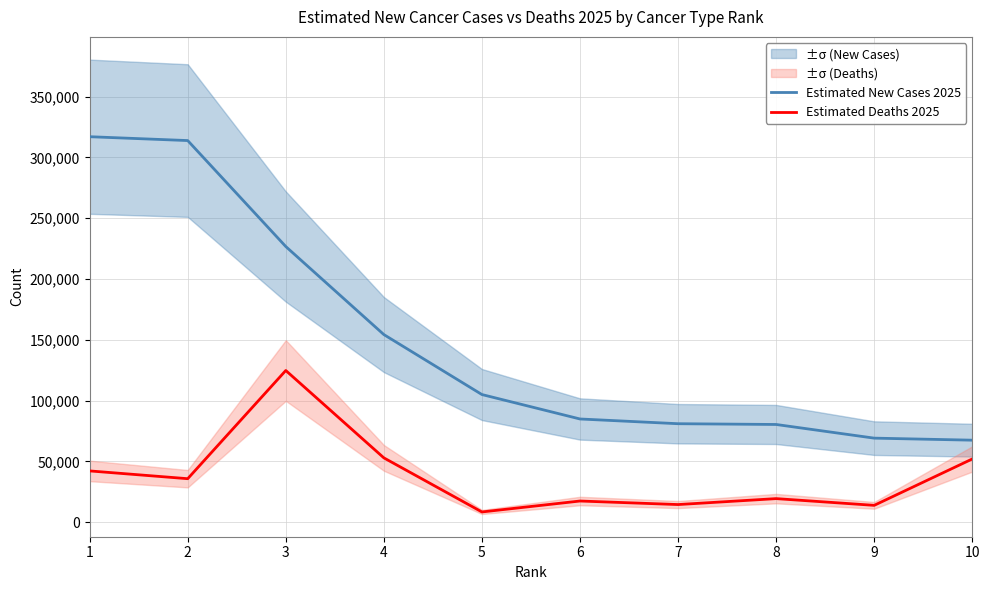

Rank the categories by Estimated Deaths 2025 value from lowest to highest.

5, 9, 7, 6, 8, 2, 1, 10, 4, 3